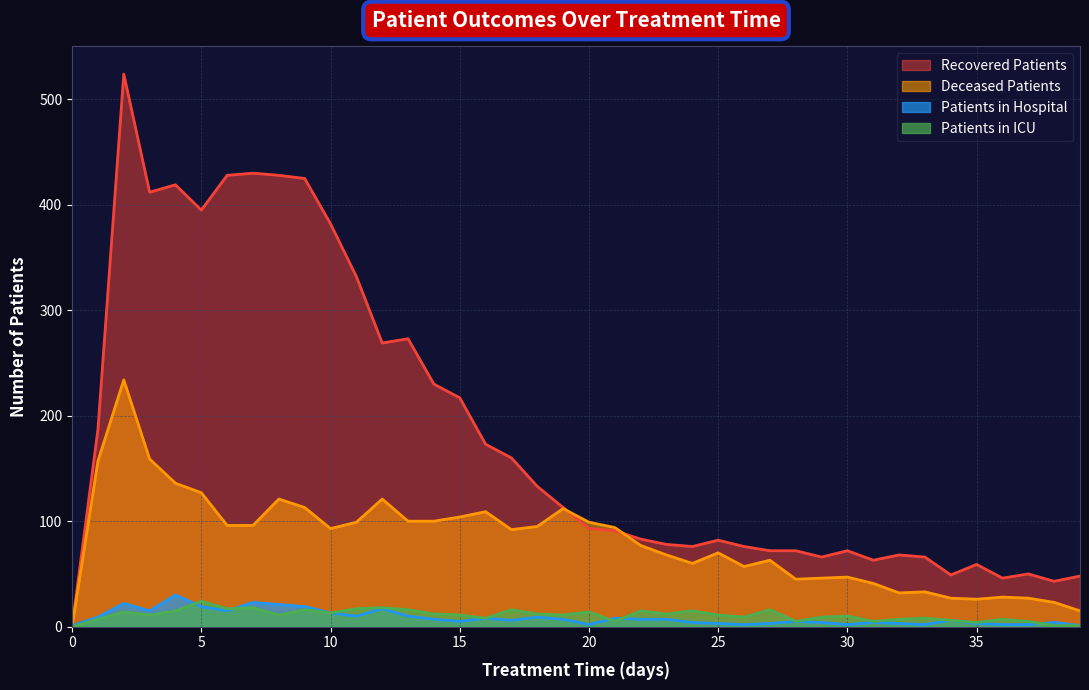

Rank the categories by patients_in_hospital value from highest to lowest.

4, 7, 2, 8, 5, 9, 12, 3, 6, 10, 11, 13, 1, 18, 16, 21, 14, 19, 22, 23, 17, 34, 15, 28, 24, 29, 31, 38, 25, 27, 32, 35, 20, 26, 30, 33, 36, 37, 0, 39